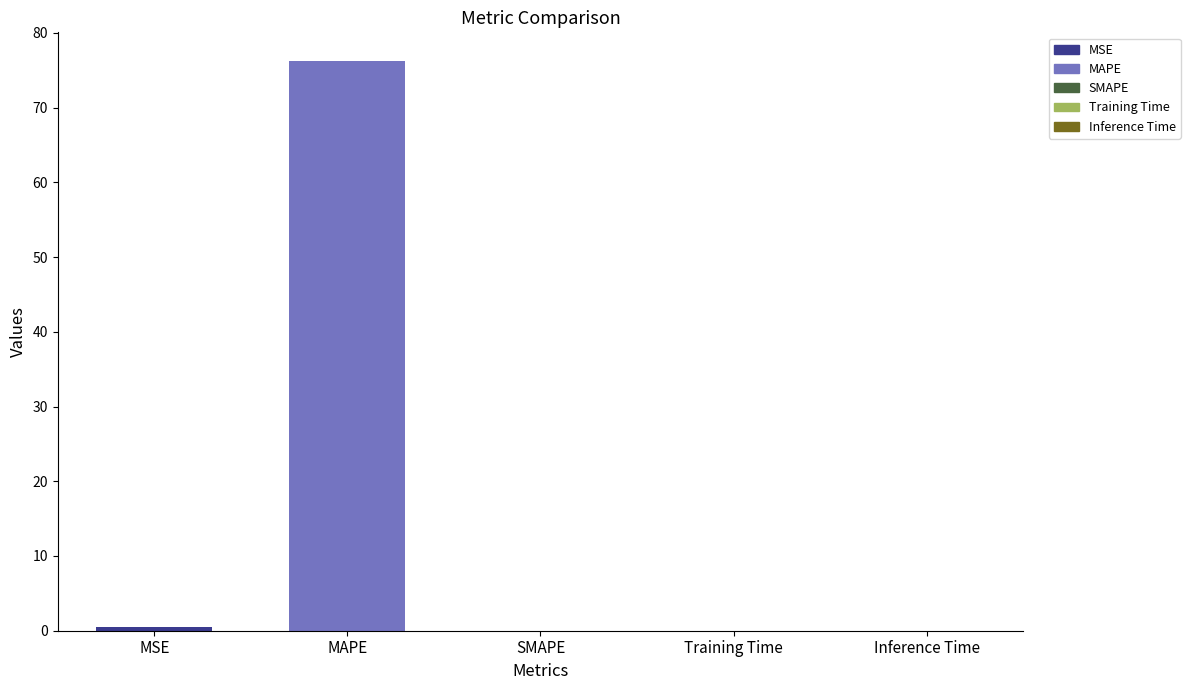

The chart shows a value of 76.3 at MAPE. True or false?

True